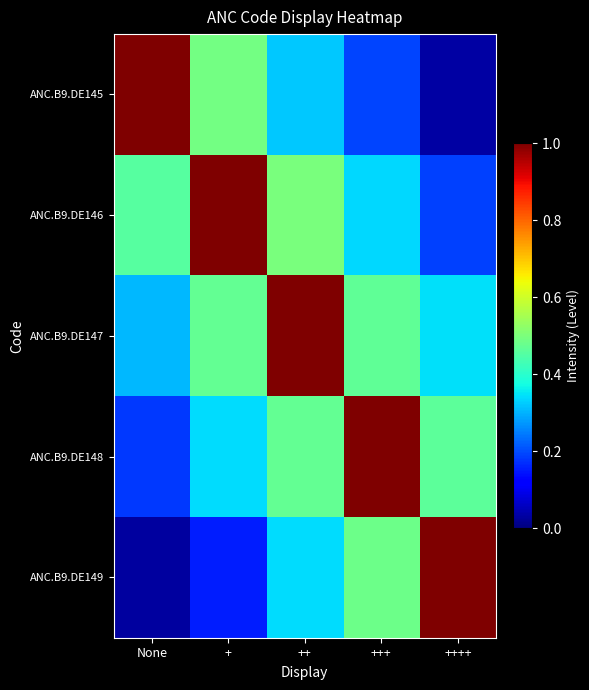

How many categories are shown in the chart?

5